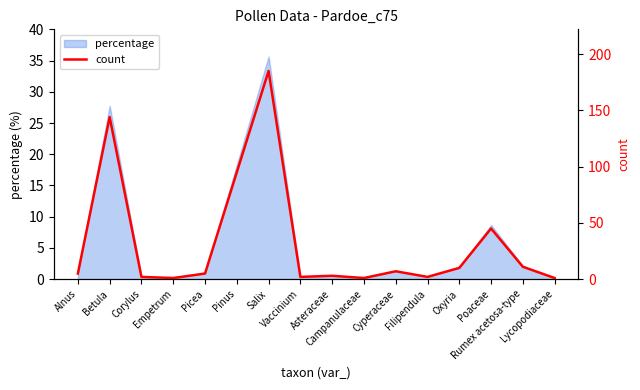

What is the average value?

32